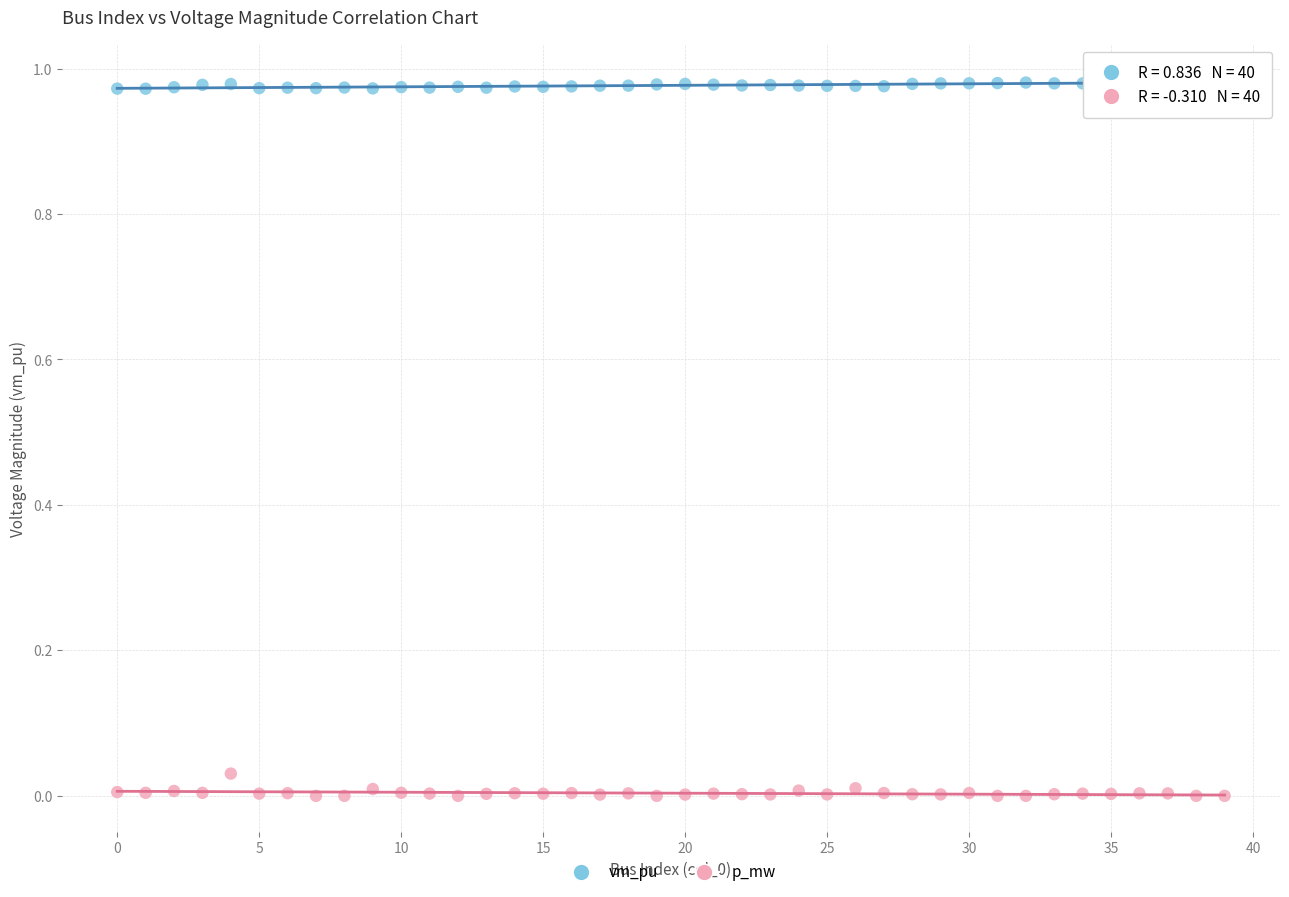

Which series reaches the minimum Y coordinate?

p_mw